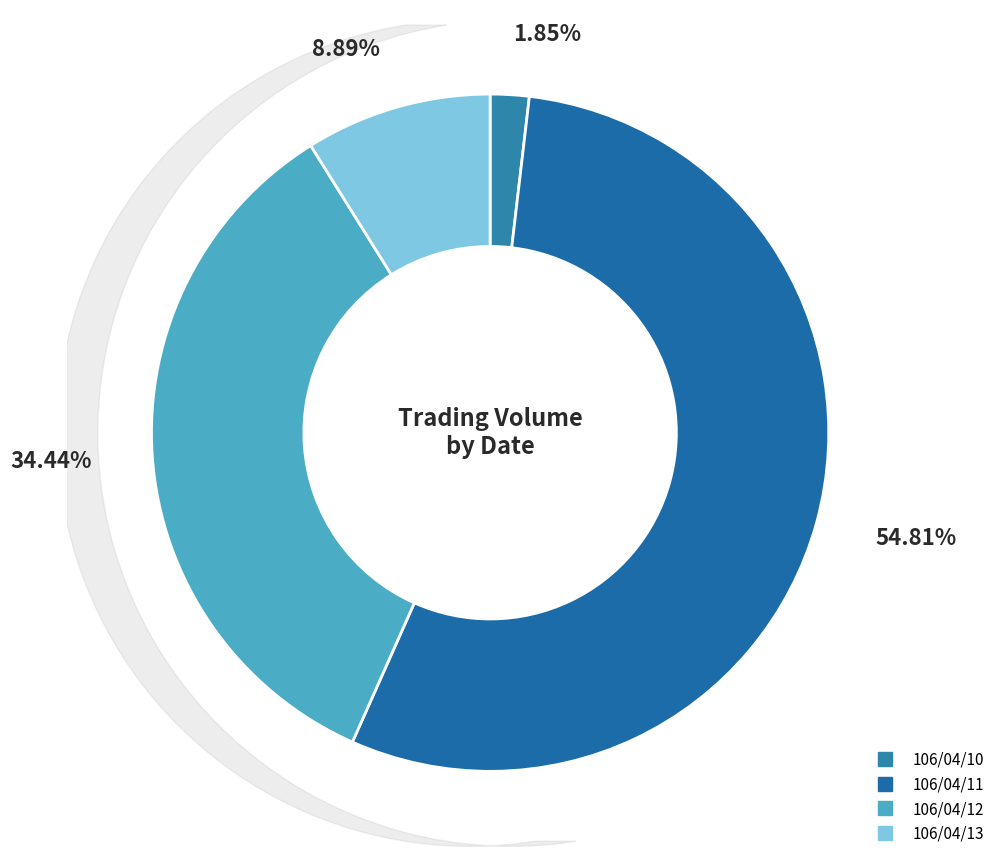

What percentage is the 106/04/11 slice, to the nearest percent?

55%